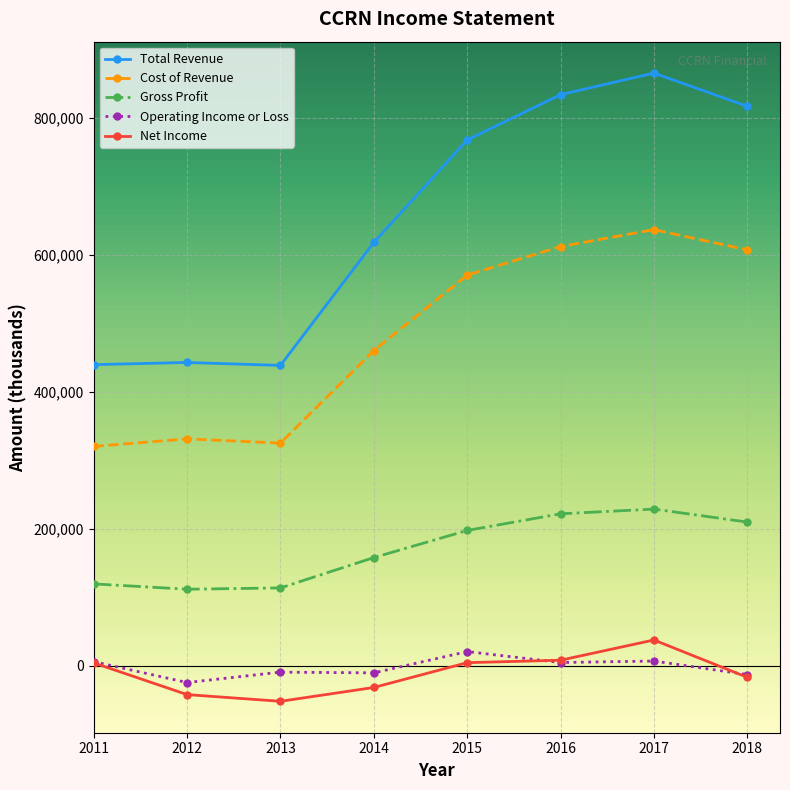

How many distinct data groups are displayed?

5